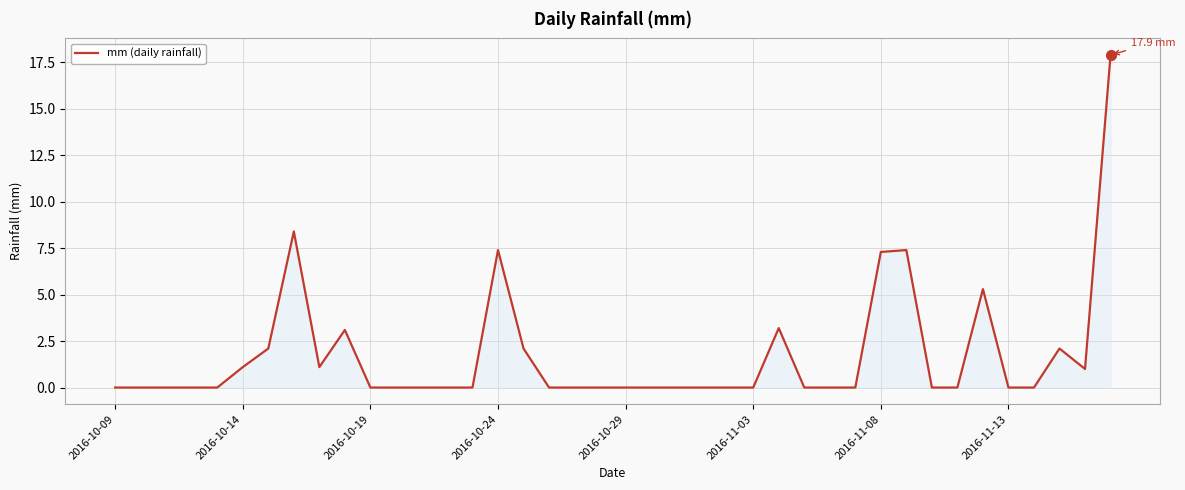

What is the difference between the maximum and minimum values?

17.9